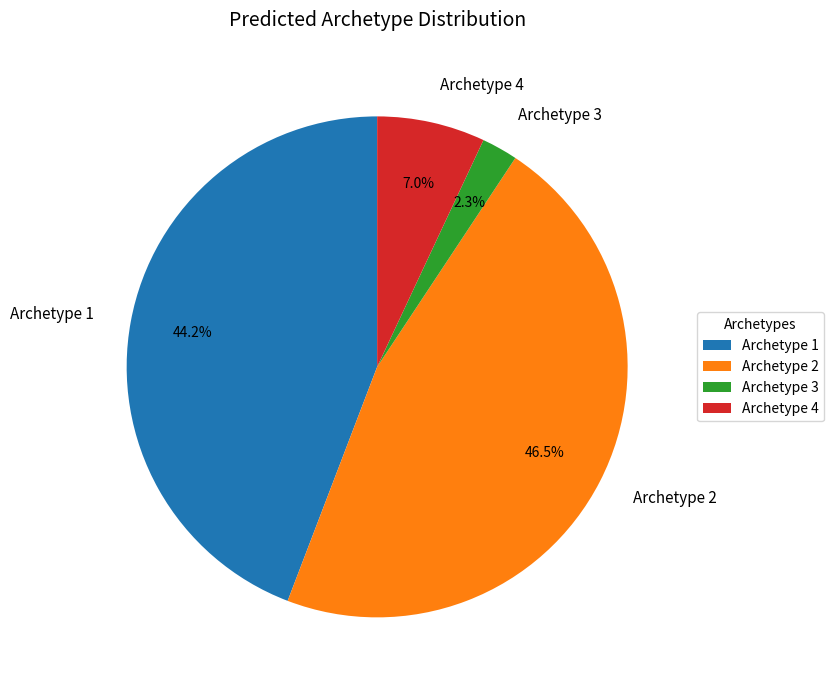

To the nearest percent, what is the difference between the Archetype 4 and Archetype 2 slice percentages?

40%